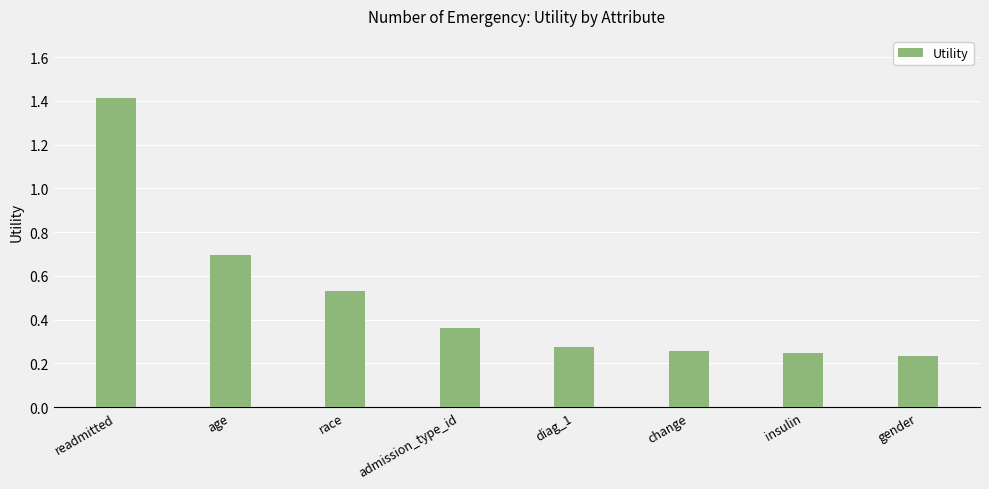

What position from the right is readmitted?

8